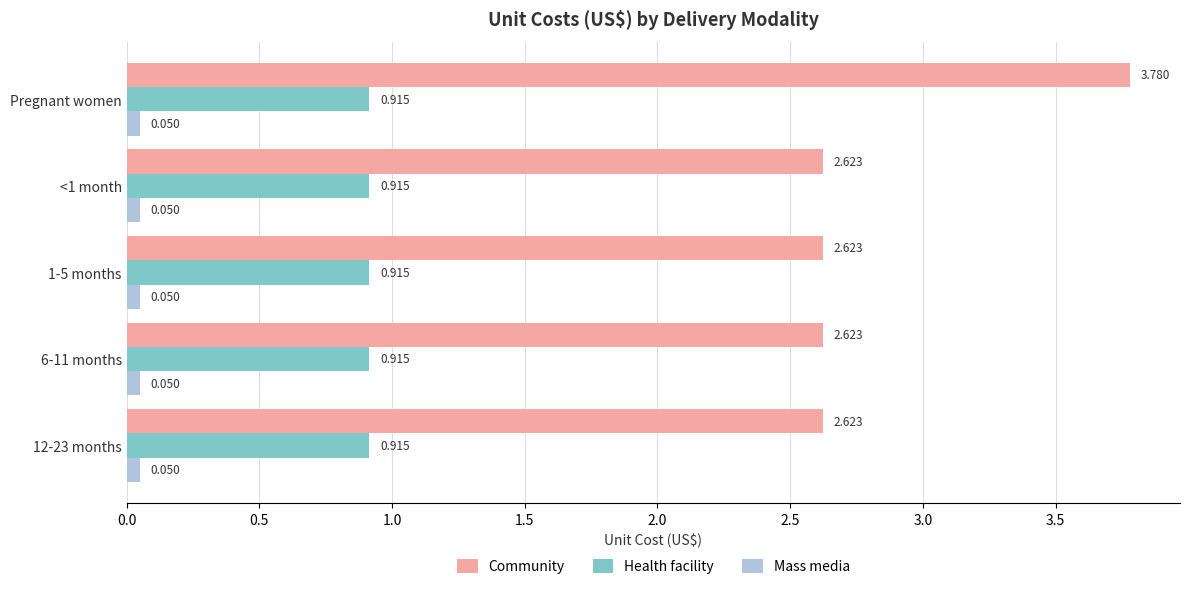

Which series has the largest range (max minus min)?

Community